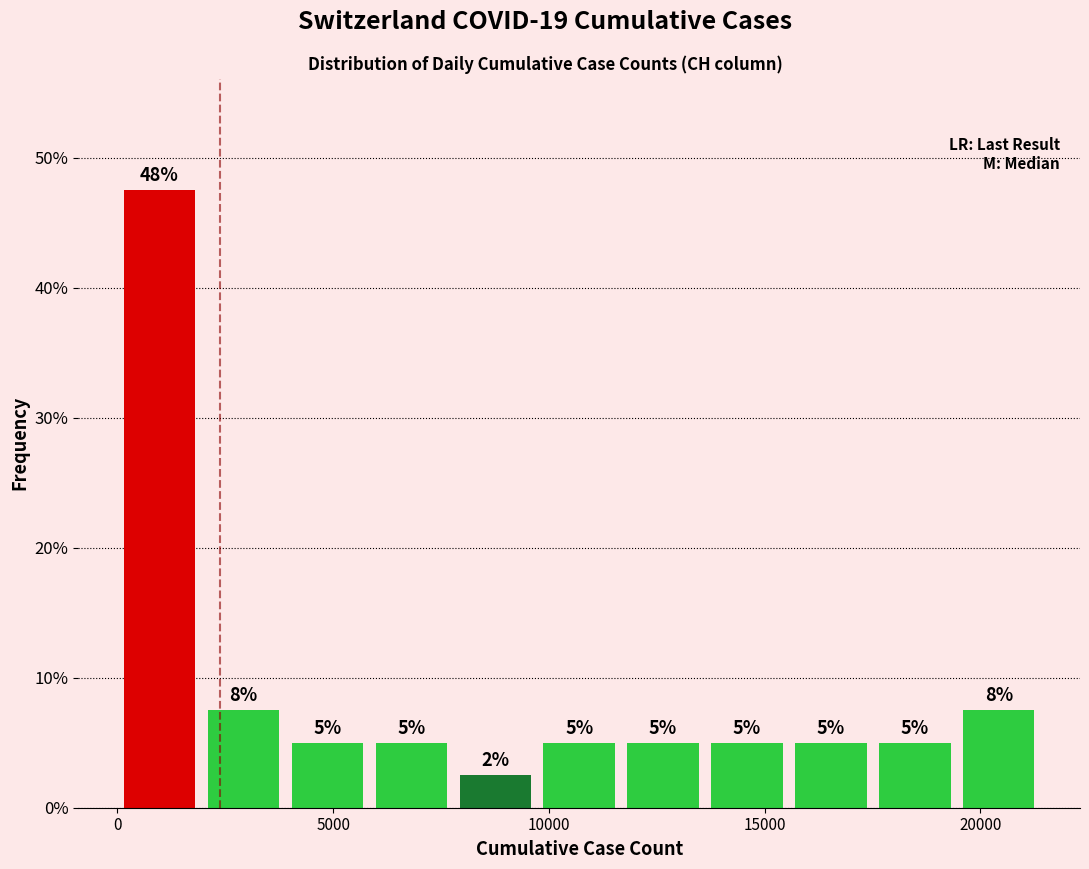

Read against the x-axis, roughly where is the centre of the tallest bar?

1000